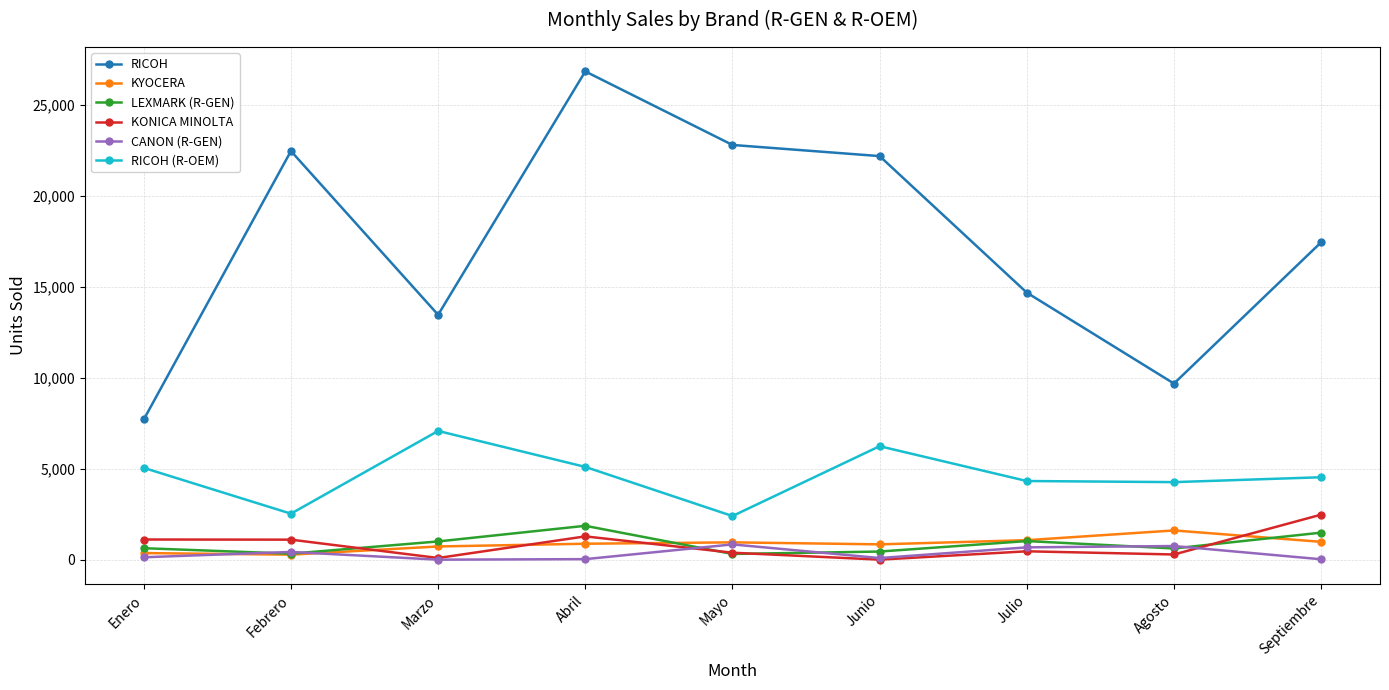

How many interior local valleys does the CANON (R-GEN) series have?

2